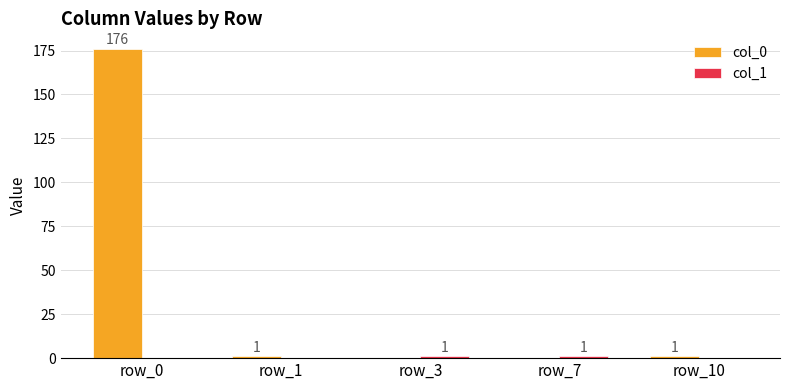

At which category is the sum across all series the highest?

row_0